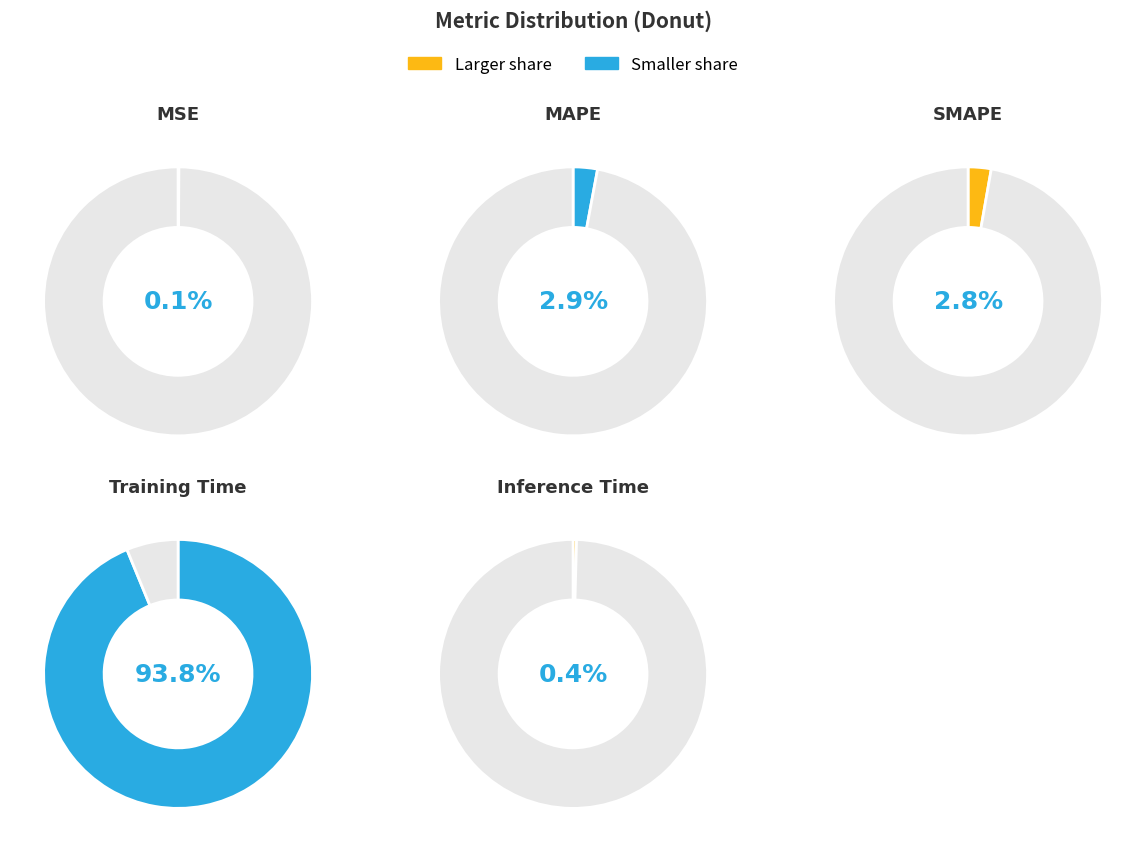

Does any single category account for the majority?

Yes